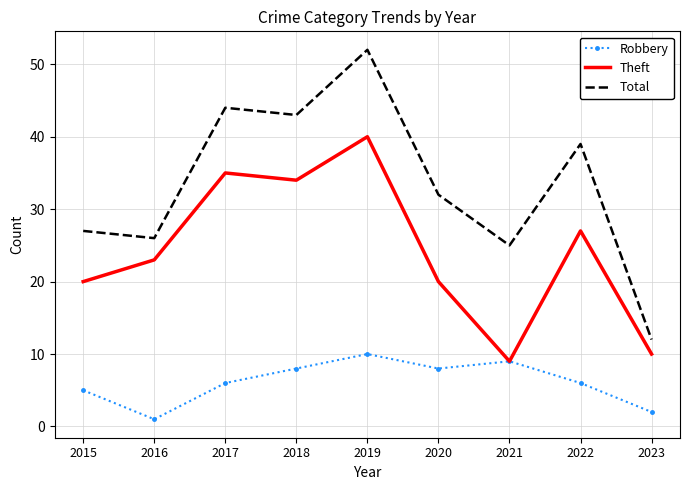

What is the minimum value for Robbery?

1